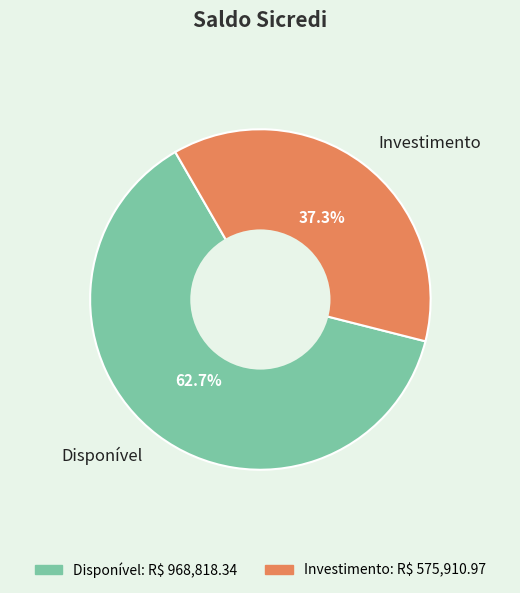

To the nearest percent, what is the difference between the Investimento and Disponível slice percentages?

25%